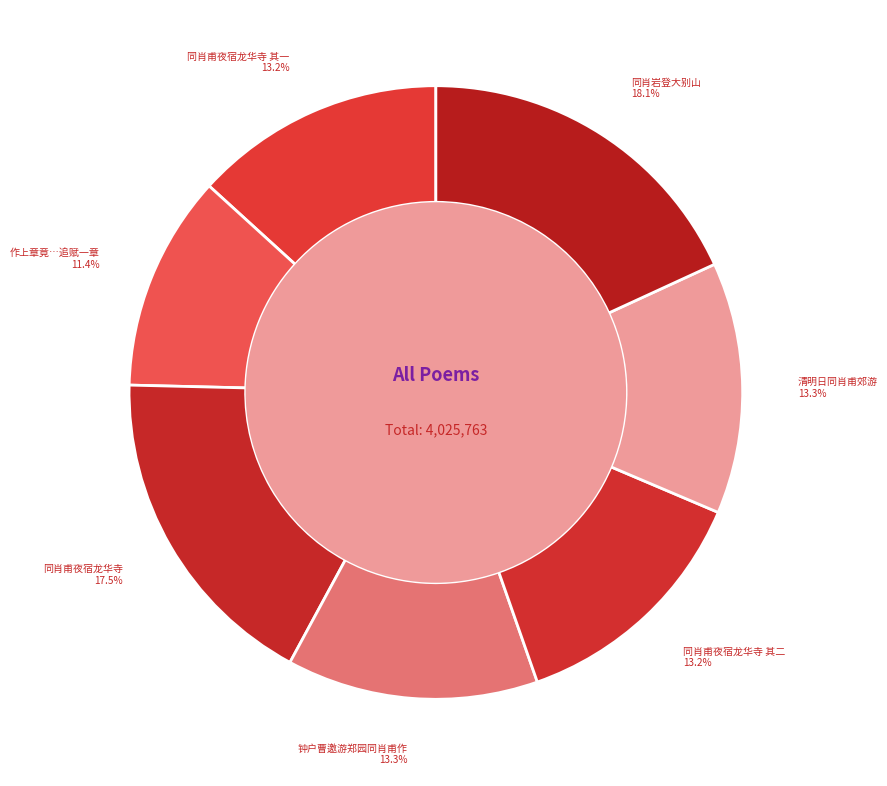

Which has a higher value, 同肖甫夜宿龙华寺 or 同肖岩登大别山?

同肖岩登大别山